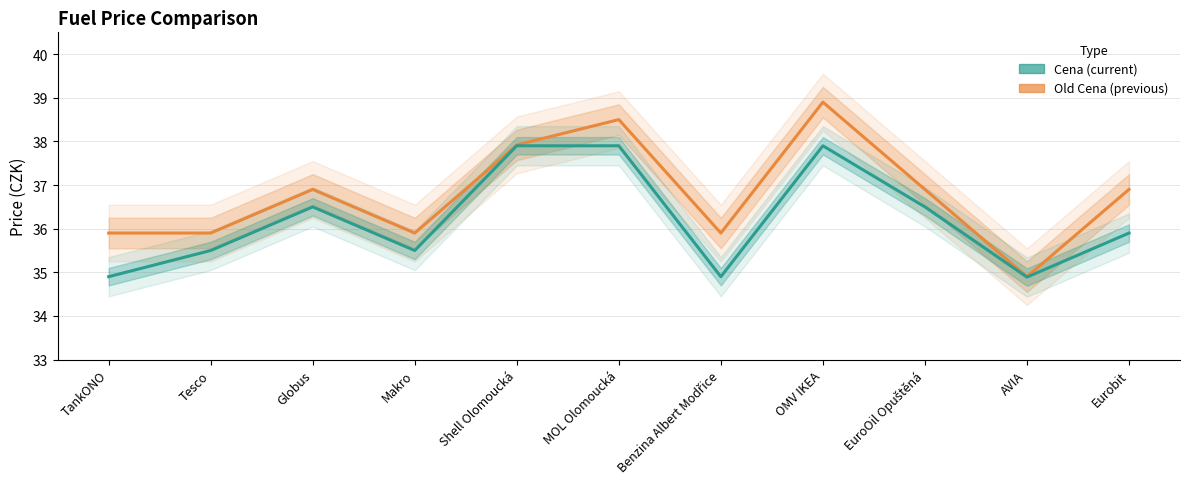

The value of Cena line at Eurobit is 35.9. True or false?

True